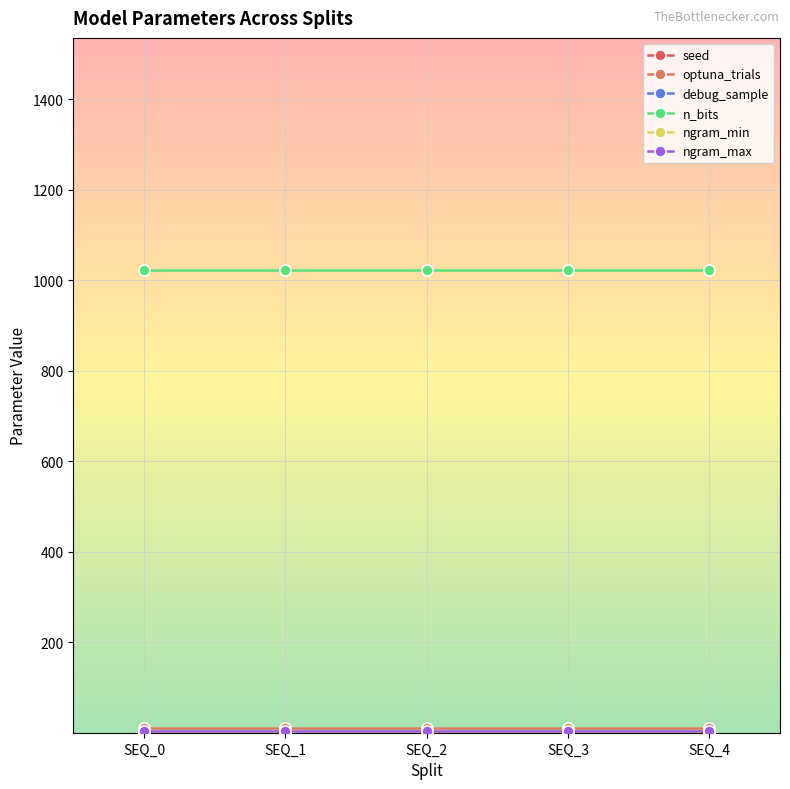

Is this an area chart (filled region under the line)?

No